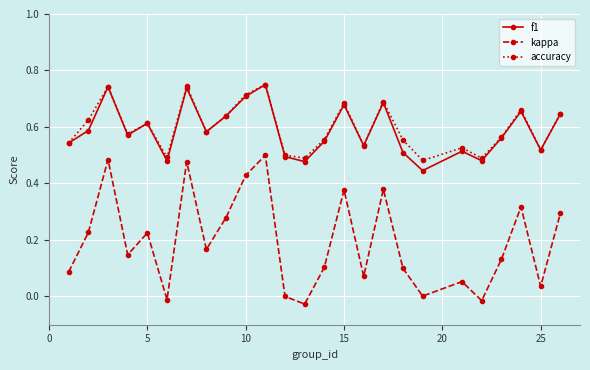

Which series has the widest spread of values?

kappa